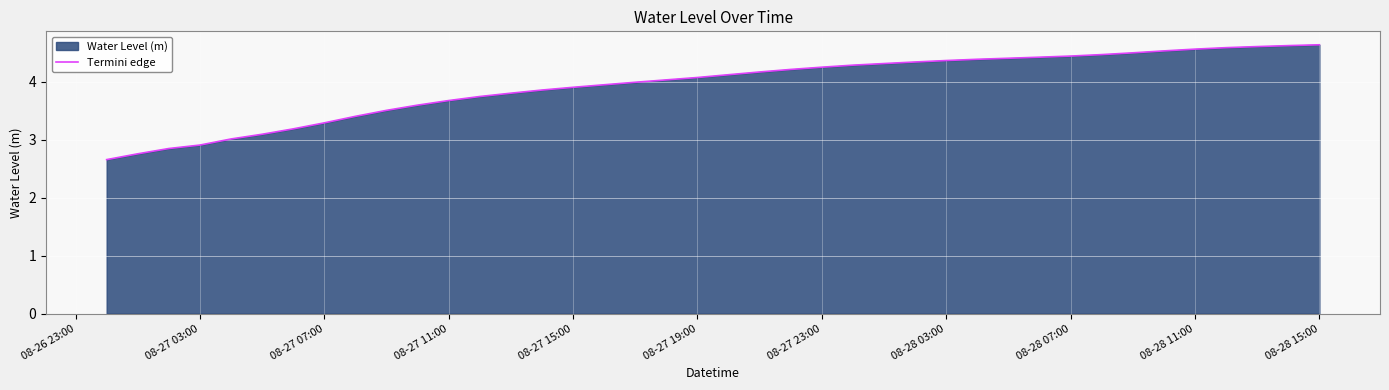

What is the approximate value at 08-27 11:00?

3.7